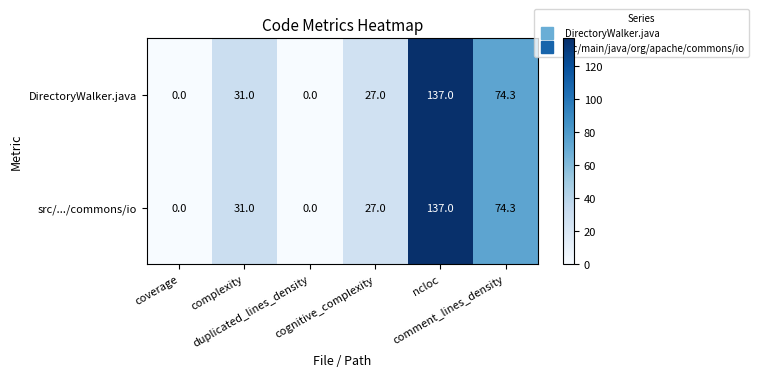

What is the greatest value displayed?

137.0